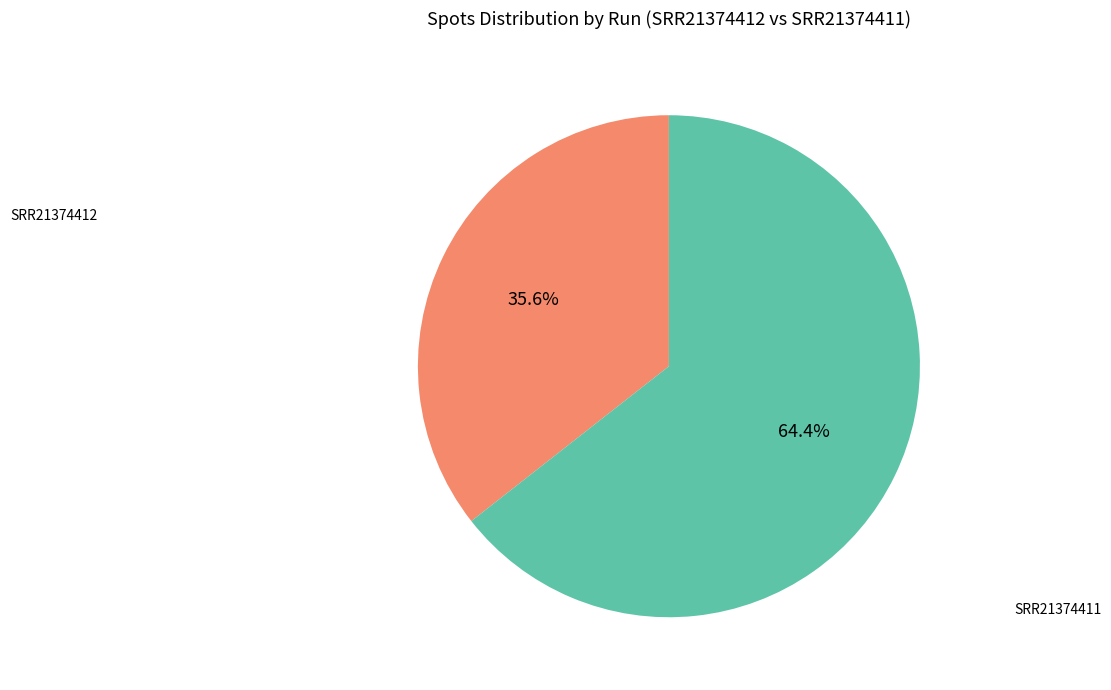

Does any single category account for the majority?

Yes